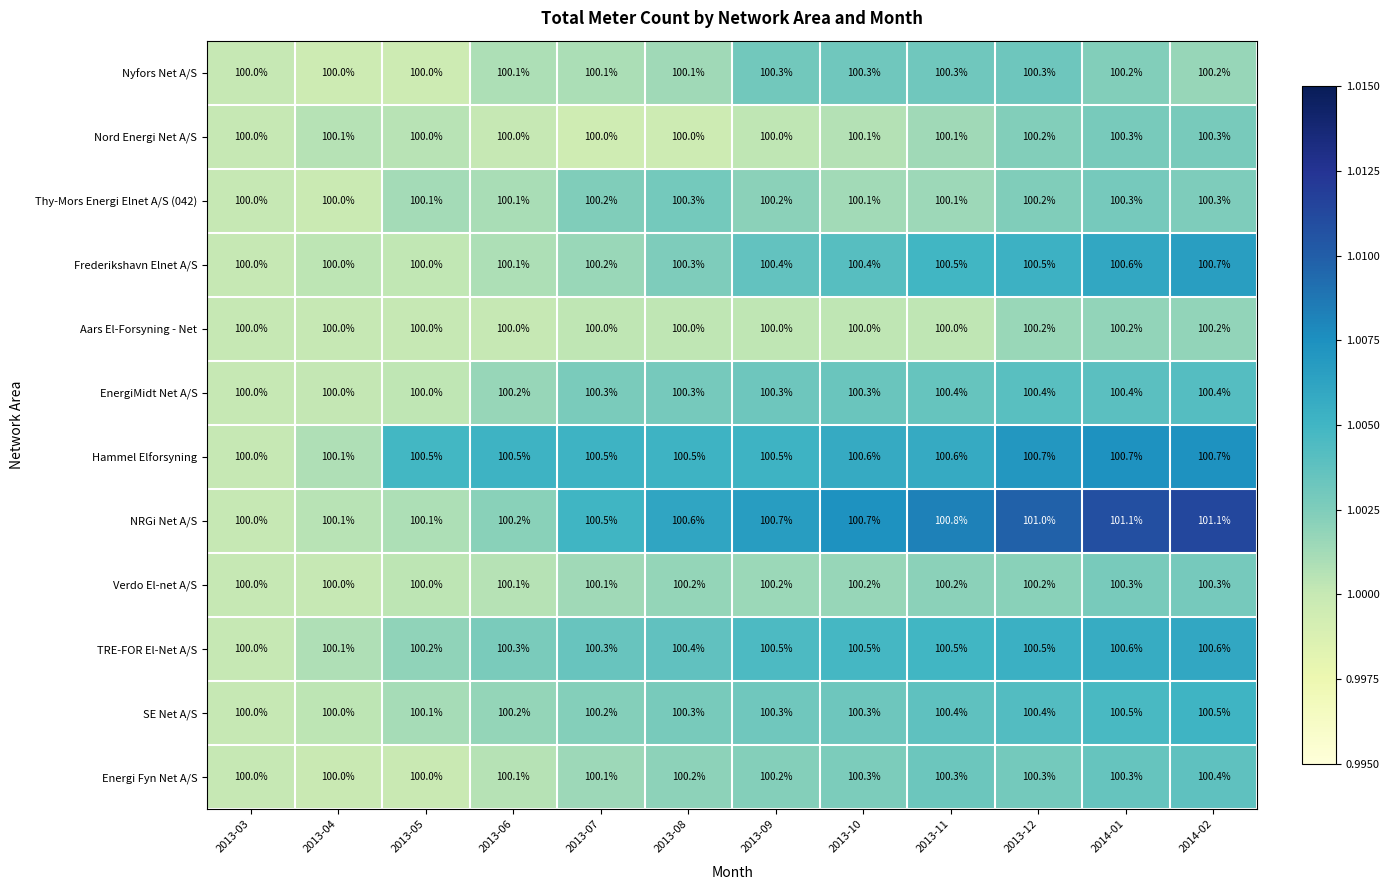

What is the total value across all series at 2013-06?

1201.9